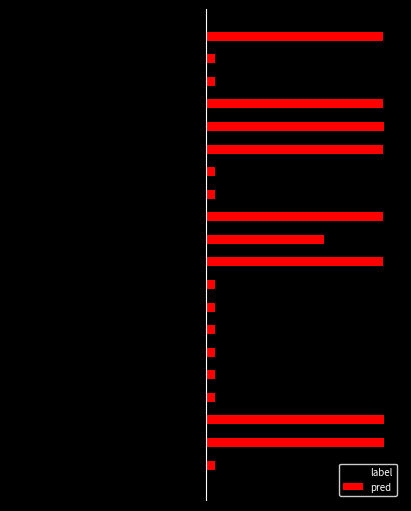

What is the maximum value shown in the chart?

1.0